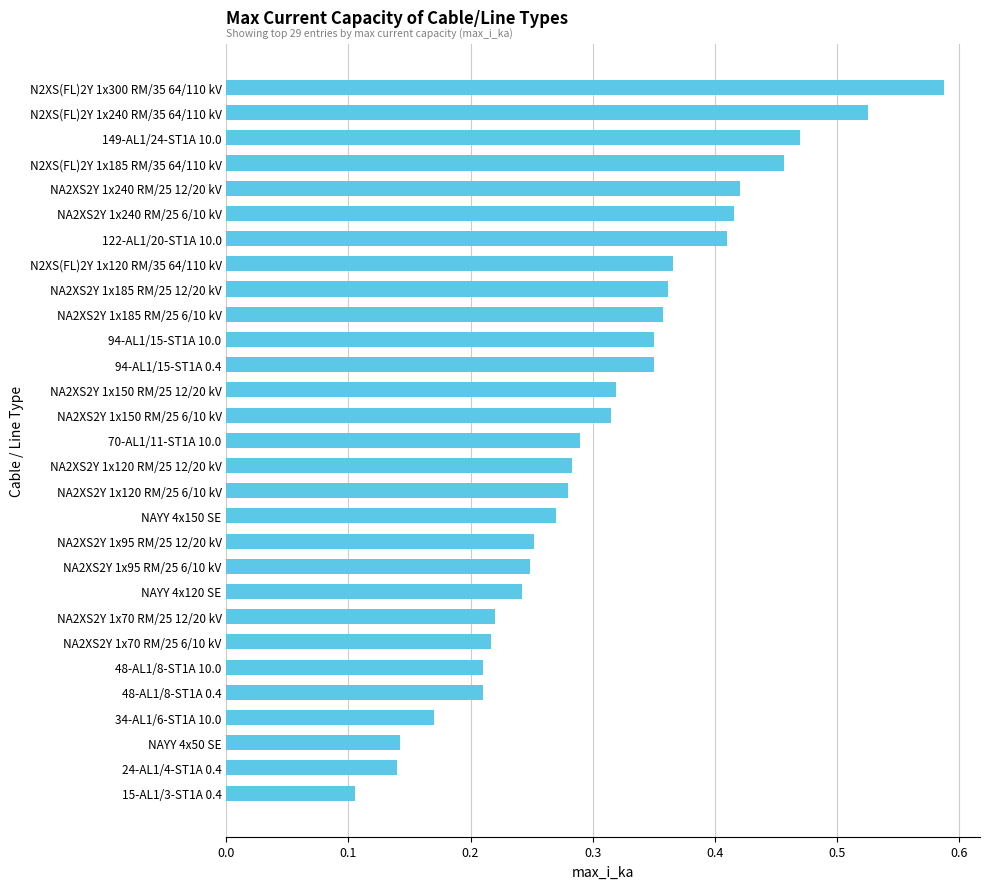

How many values are between 0 and 1?

29